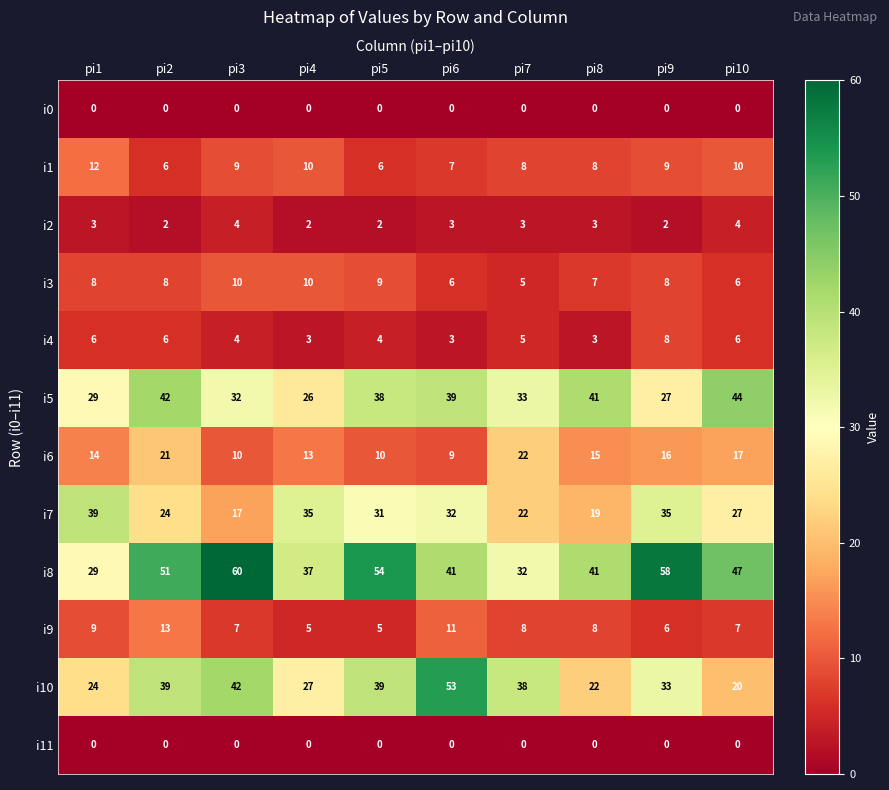

What is the highest value of the i6 series?

22